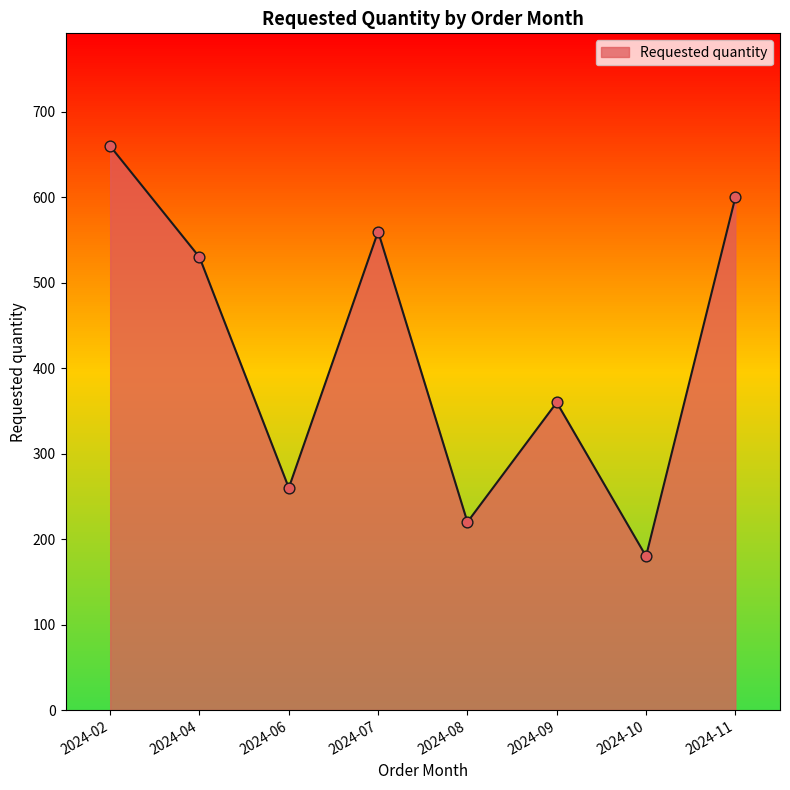

What is the change in value from 2024-06 to 2024-09?

+100